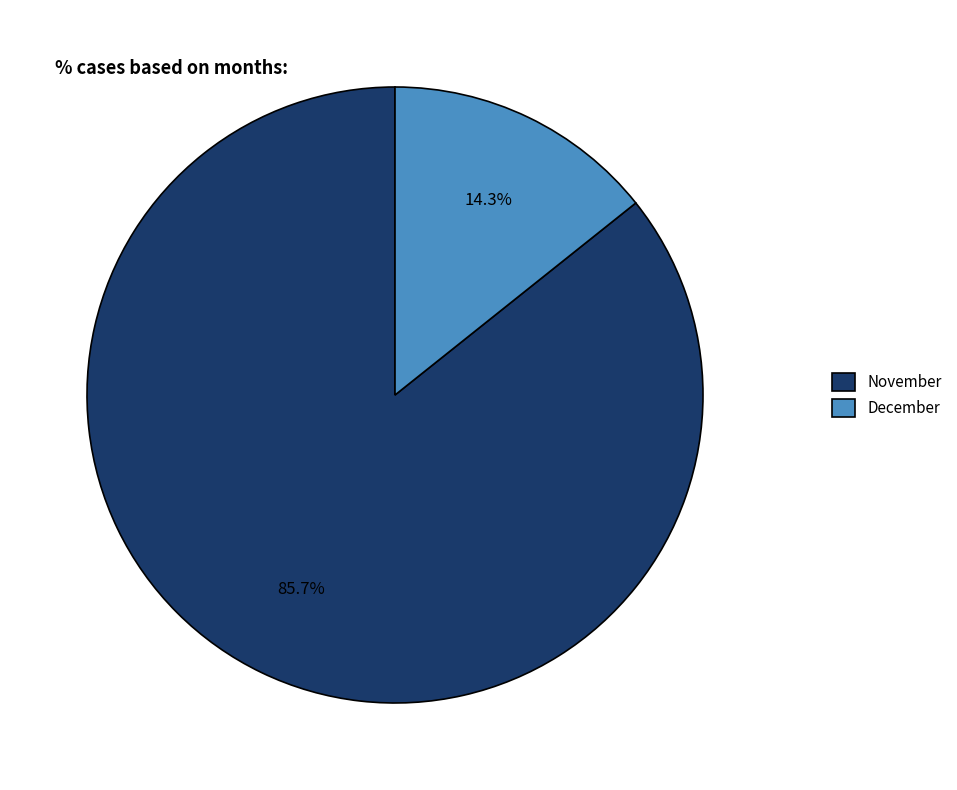

Which category has the smallest portion of the pie?

December